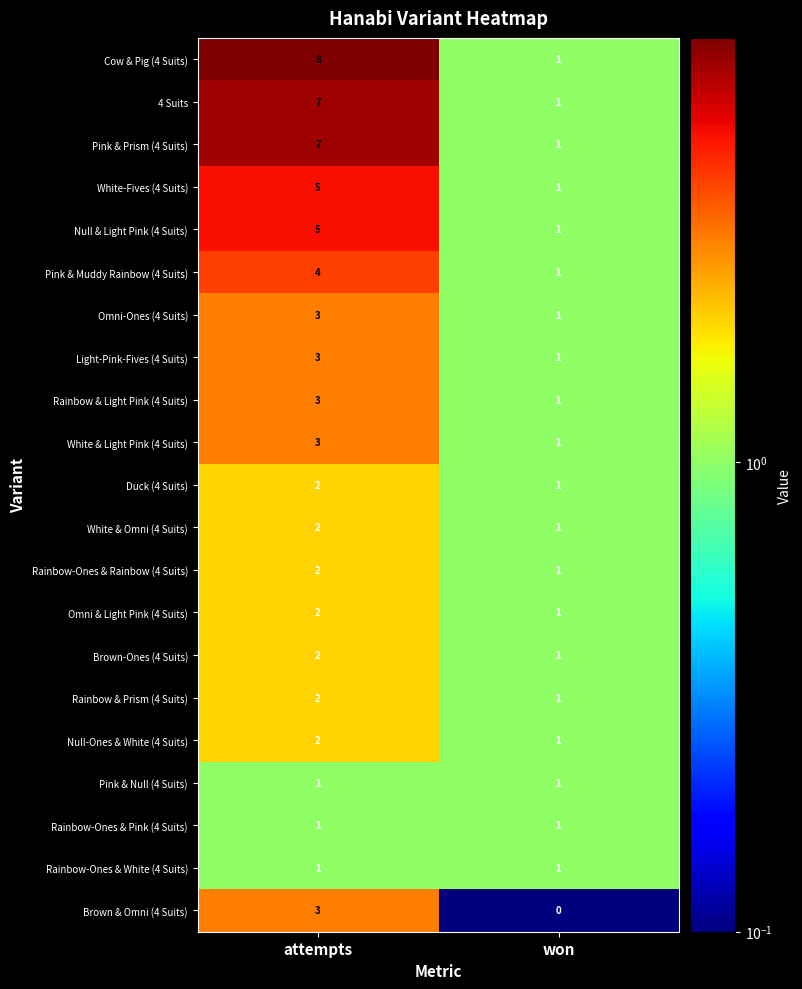

What is the sum of all Omni-Ones (4 Suits) values?

4